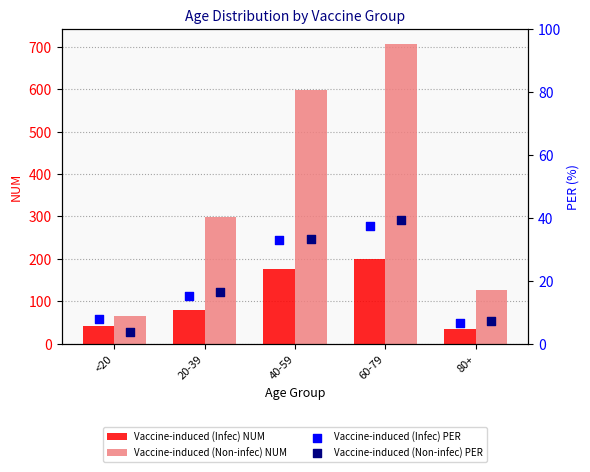

What are all the series names shown in the legend?

Vaccine-induced (Infec) NUM, Vaccine-induced (Non-infec) NUM, Vaccine-induced (Infec) PER, Vaccine-induced (Non-infec) PER